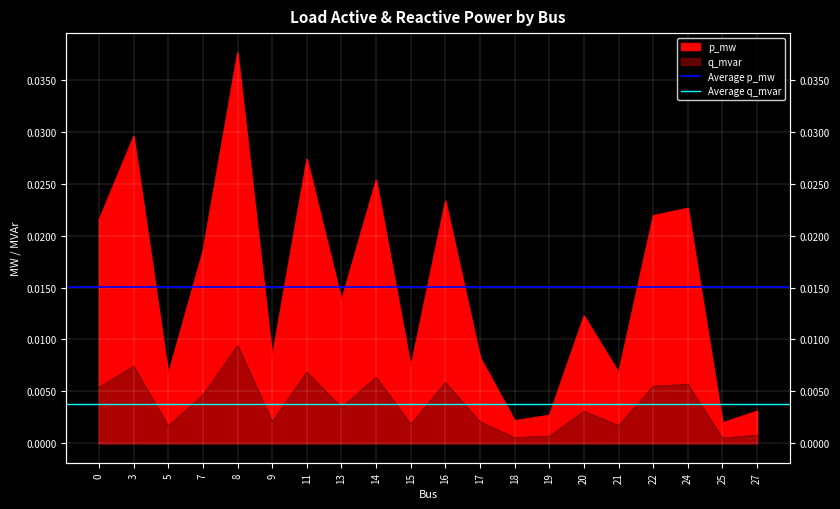

The Average q_mvar series shows 0.0 at 0. True or false?

False